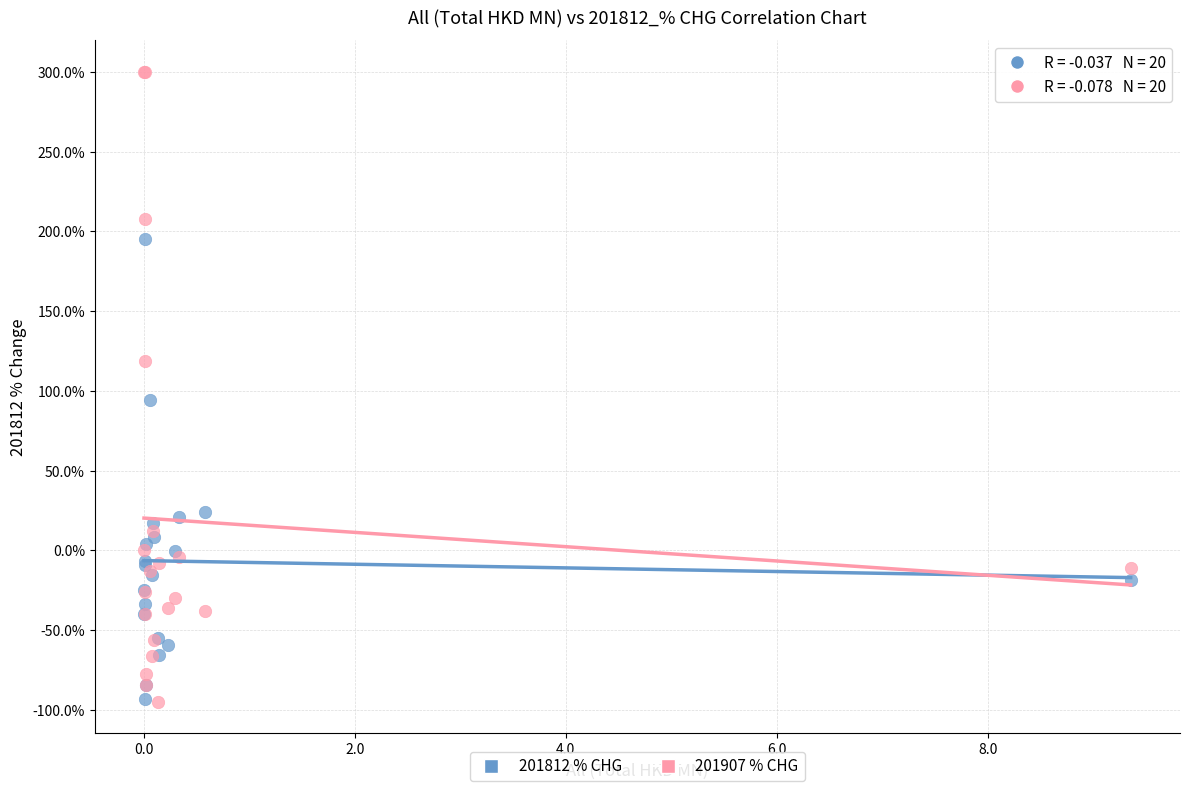

Across all series, what Y value is closest to 102?

94.2